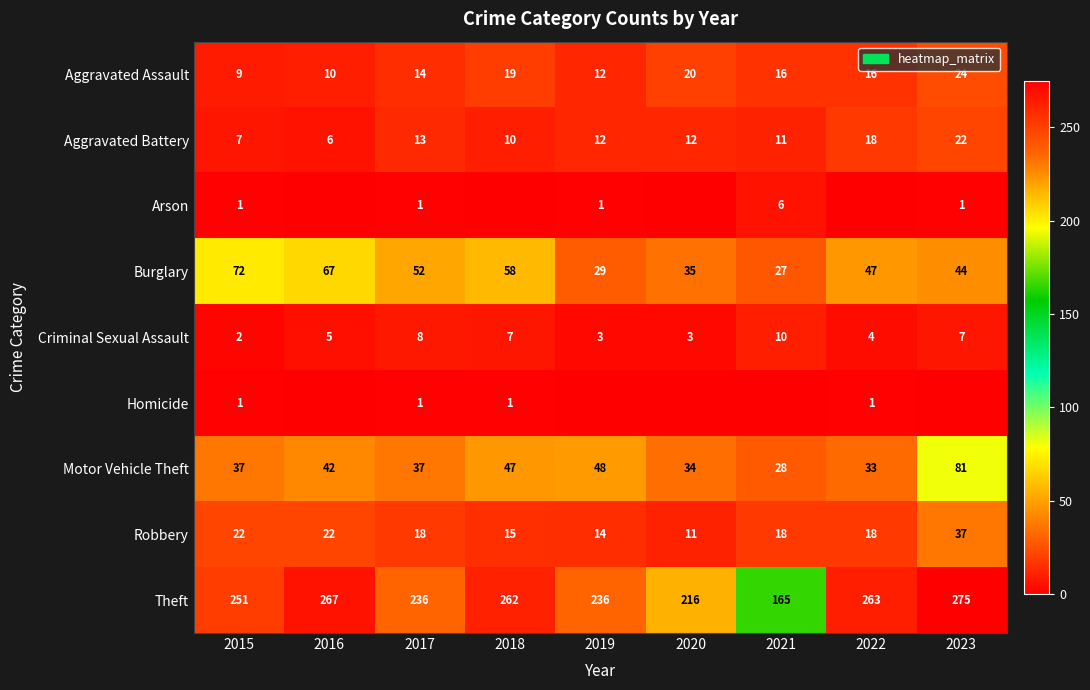

What is the difference between the maximum and minimum values in the Aggravated Battery series?

16